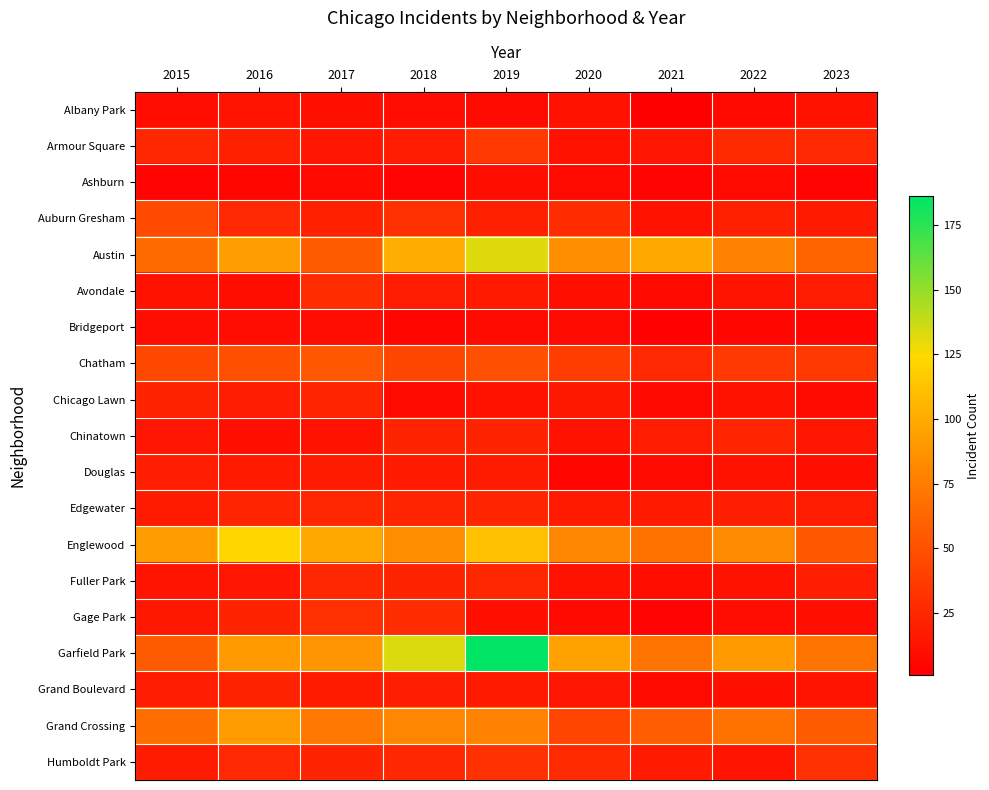

At which category does the chart reach its minimum across all series?

2021